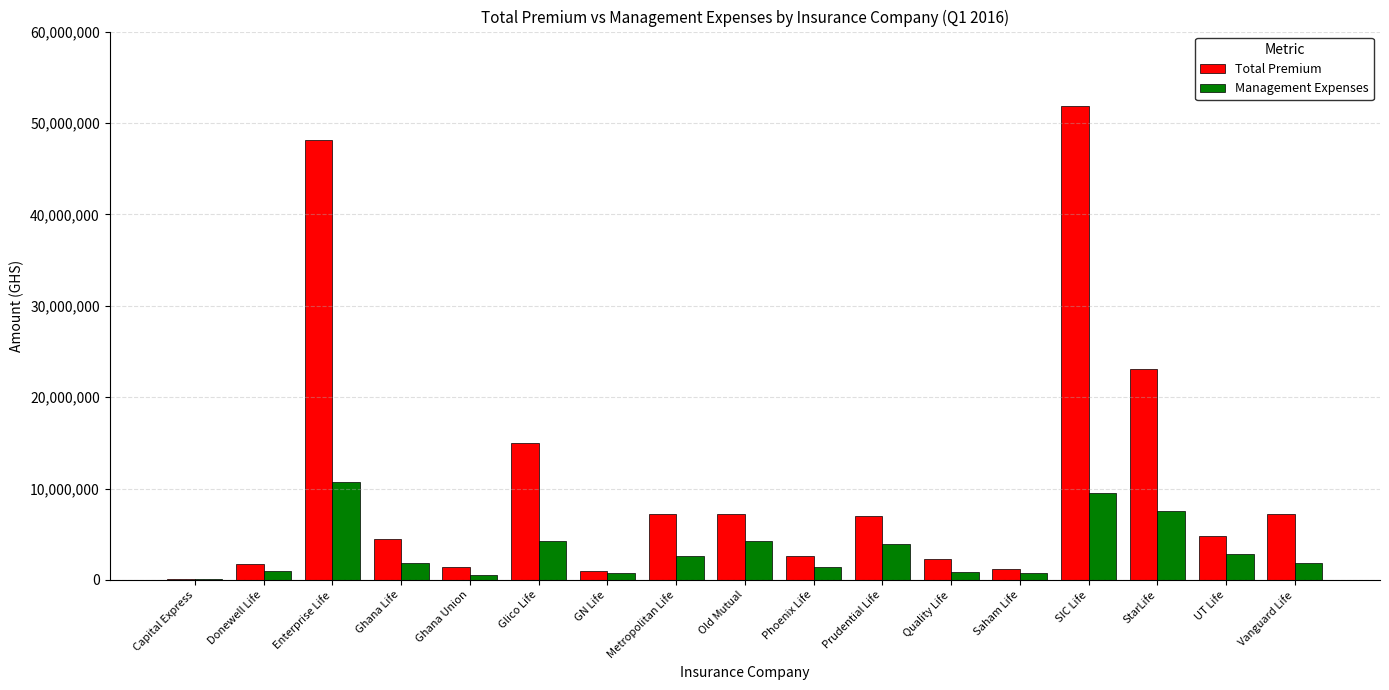

At which label is Total Premium closest to 25956053?

StarLife